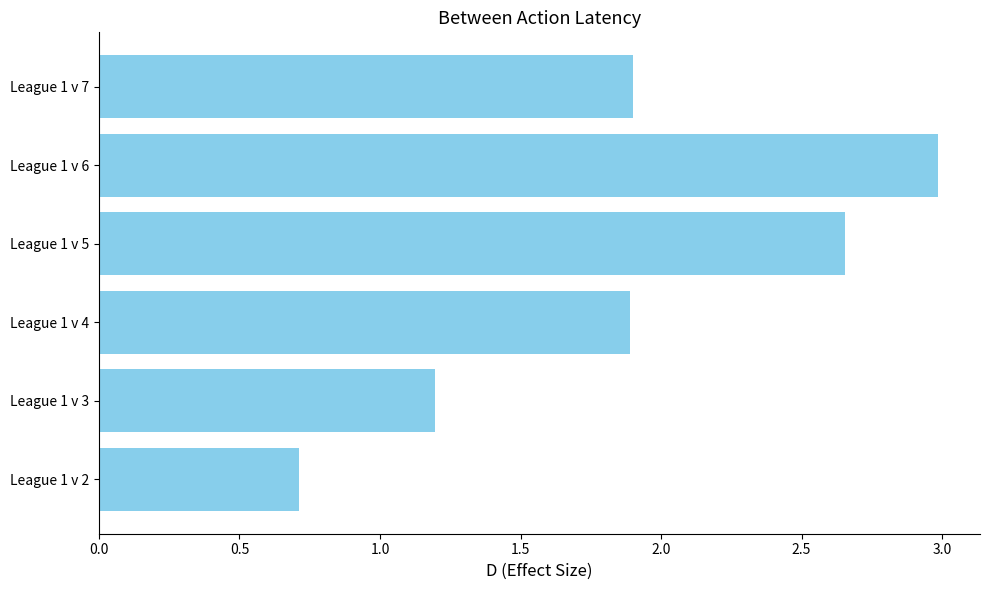

Is it true that the value at League 1 v 6 is 3.0?

True